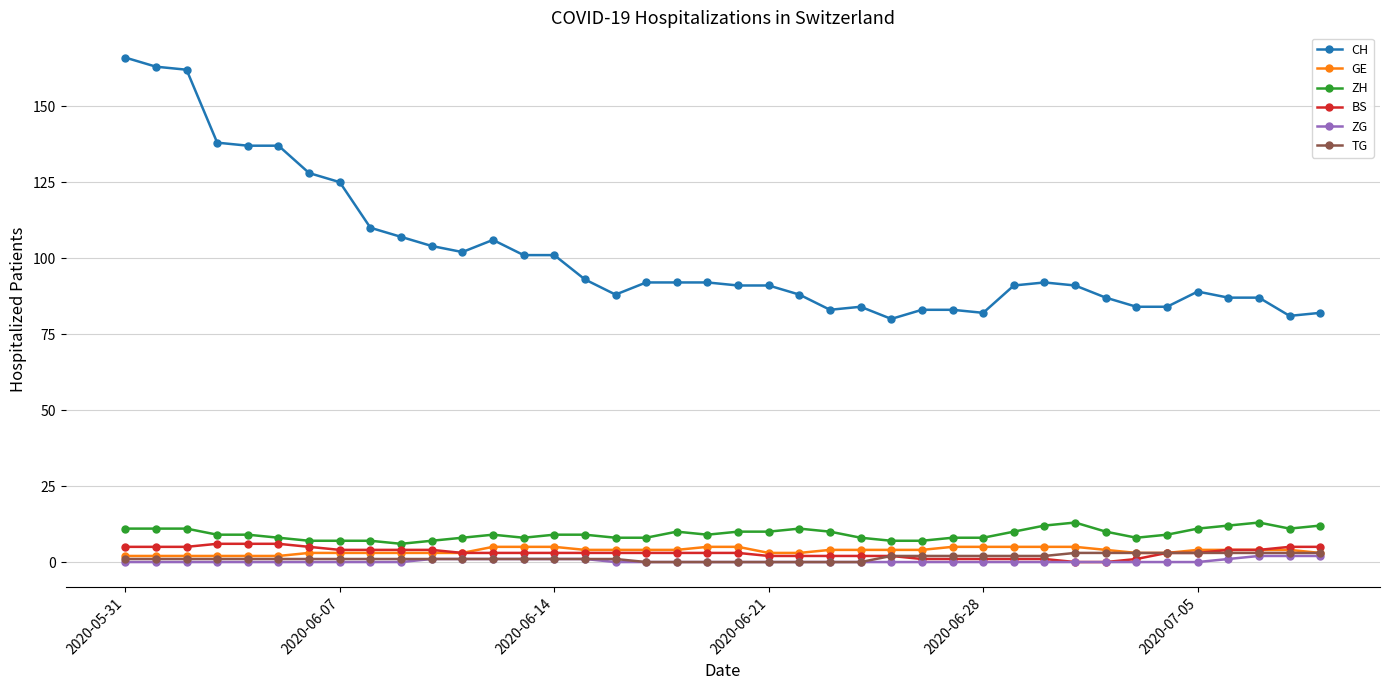

Which series has the largest total across all categories?

CH